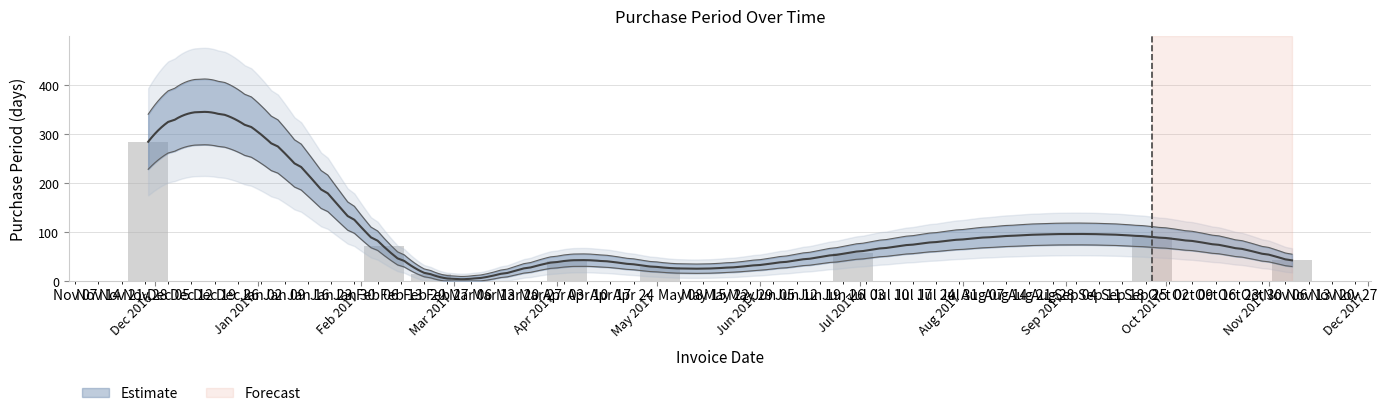

Approximately how many times larger is the value at 2017-11-08 compared to 2017-04-04?

1.0